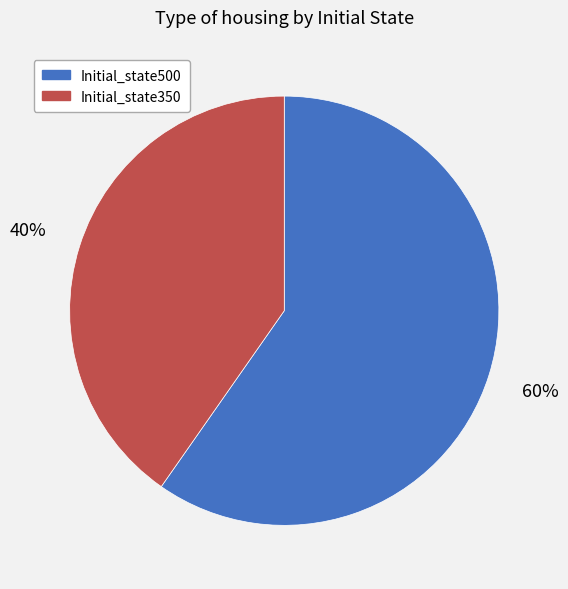

Does any single category account for the majority?

Yes